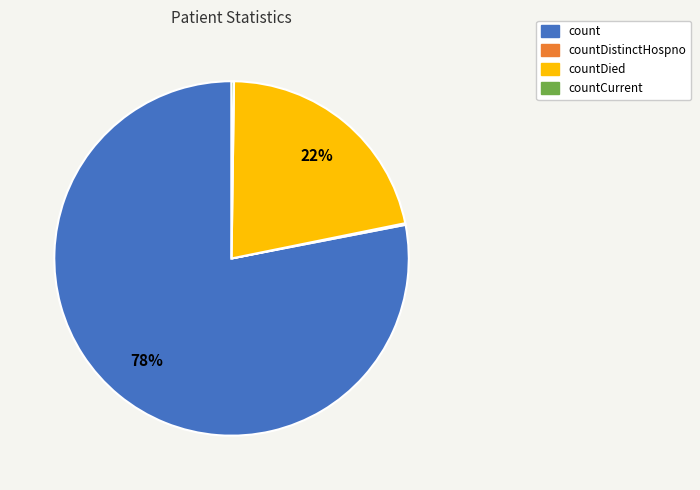

To the nearest percent, what is the difference between the largest and smallest slice percentages?

78%